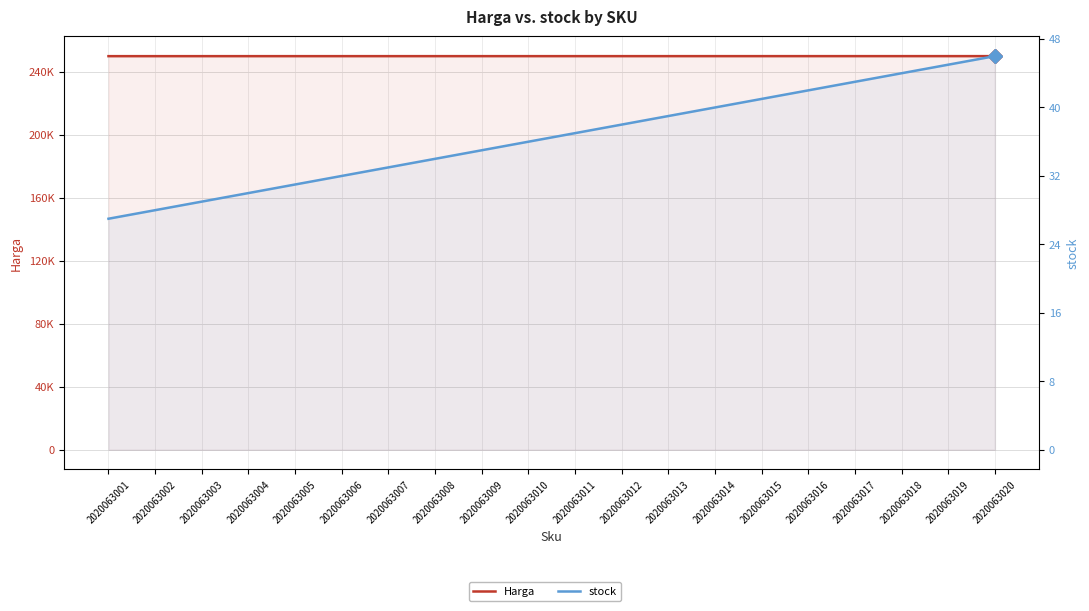

List the series in order of their overall mean, highest first.

Harga, stock